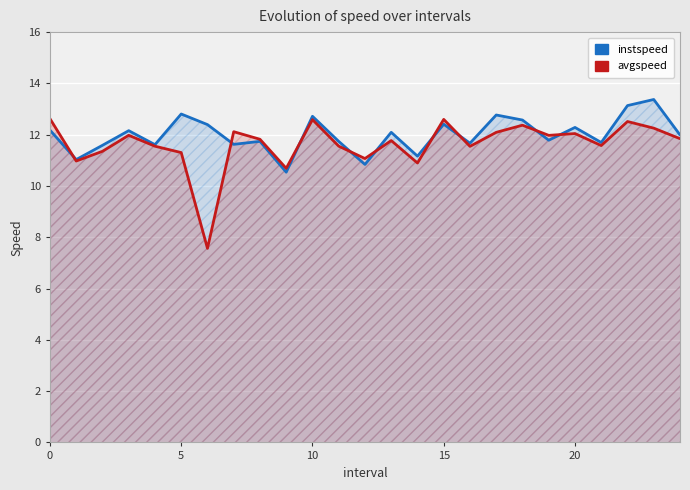

The avgspeed series shows 20.7 at 8. True or false?

False